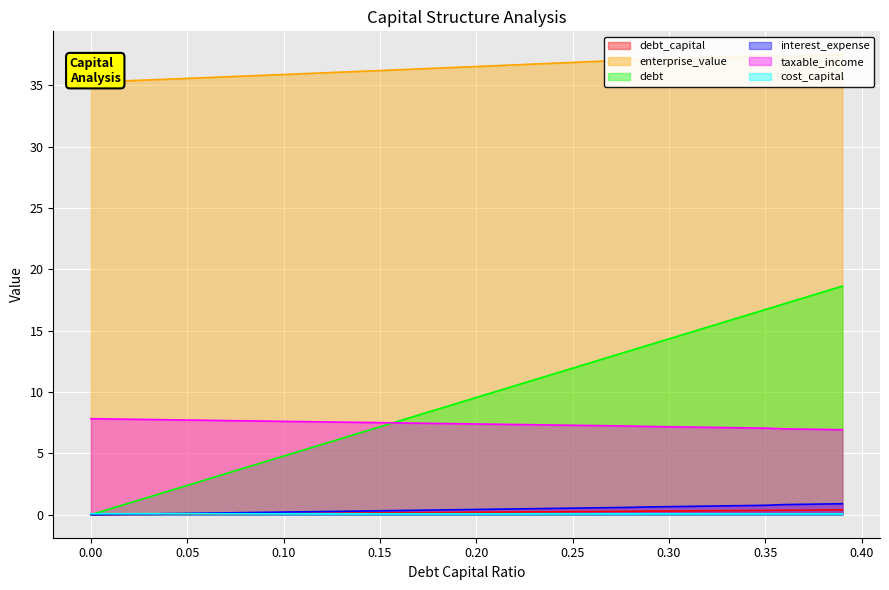

True or false: taxable_income has more than 2 interior local peaks.

False